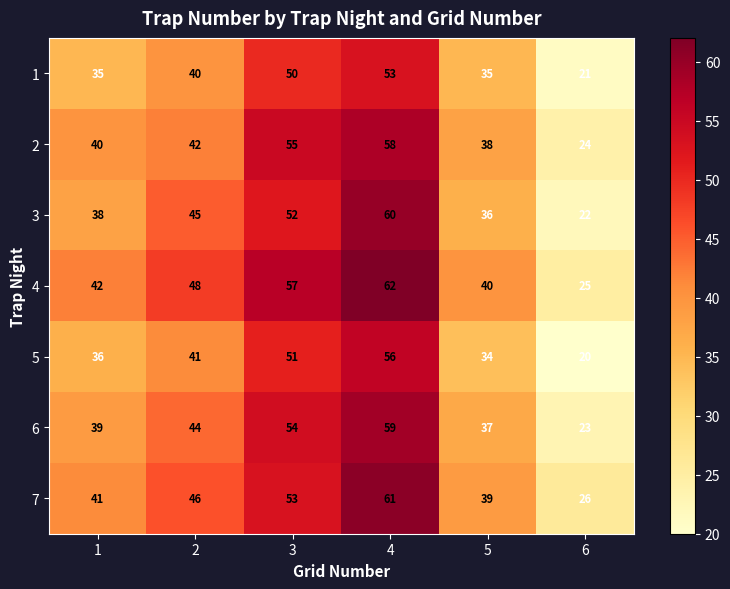

What value does the 1 series have at 6, to the nearest 10?

20